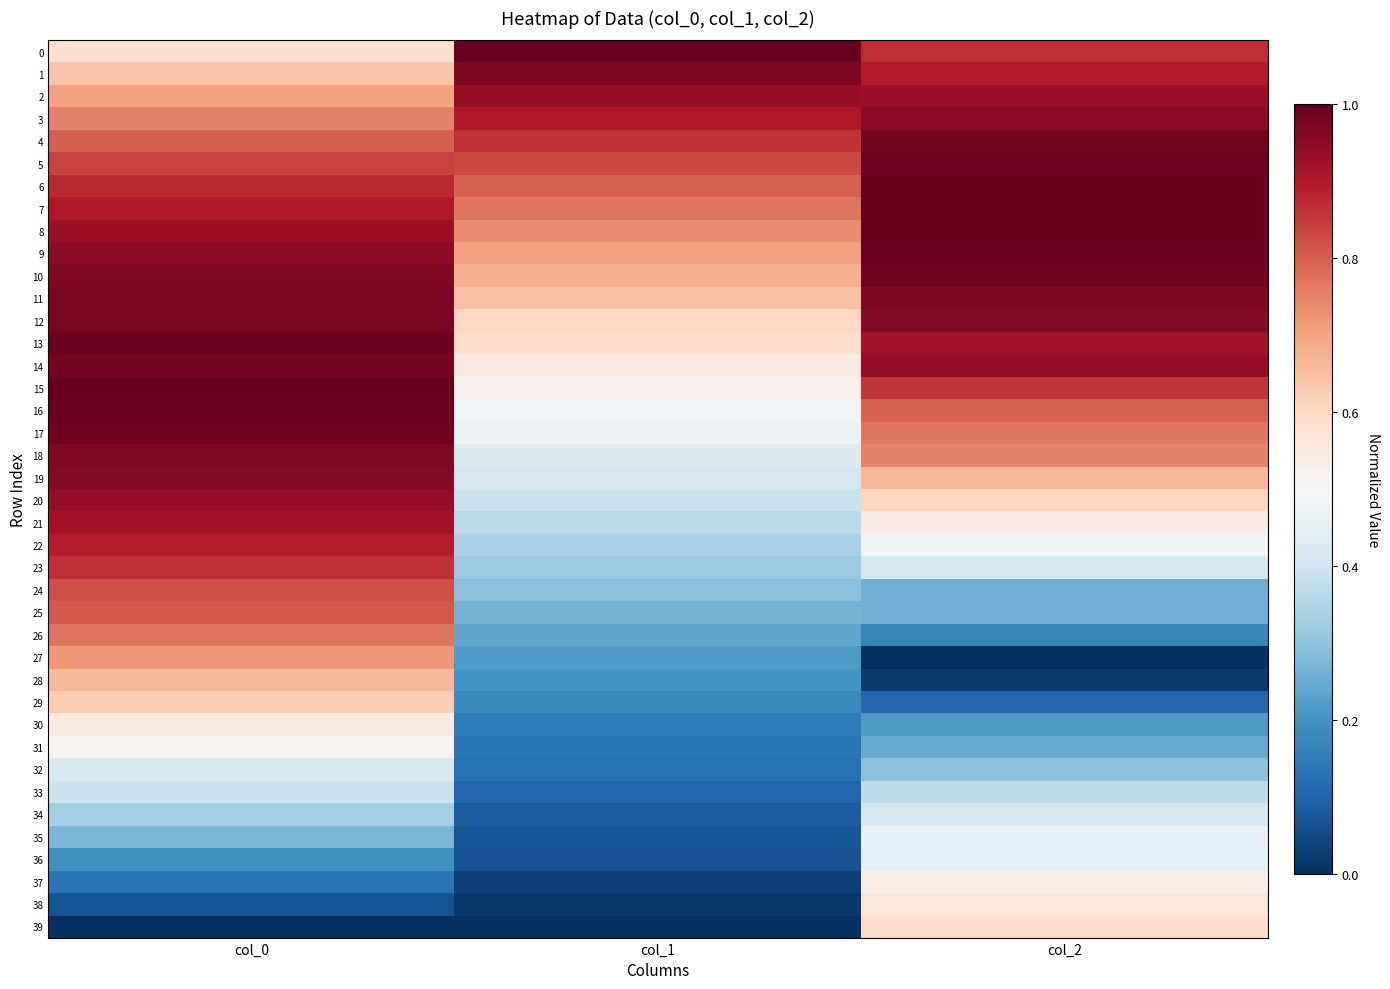

What is the maximum value shown in the chart?

1.0